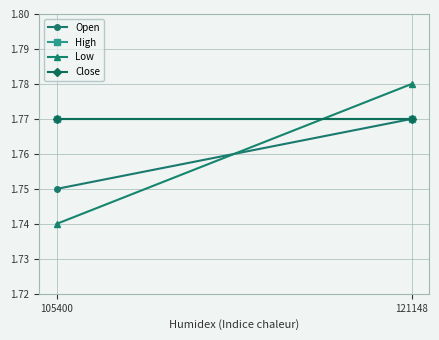

At which category is the sum across all series the highest?

121148